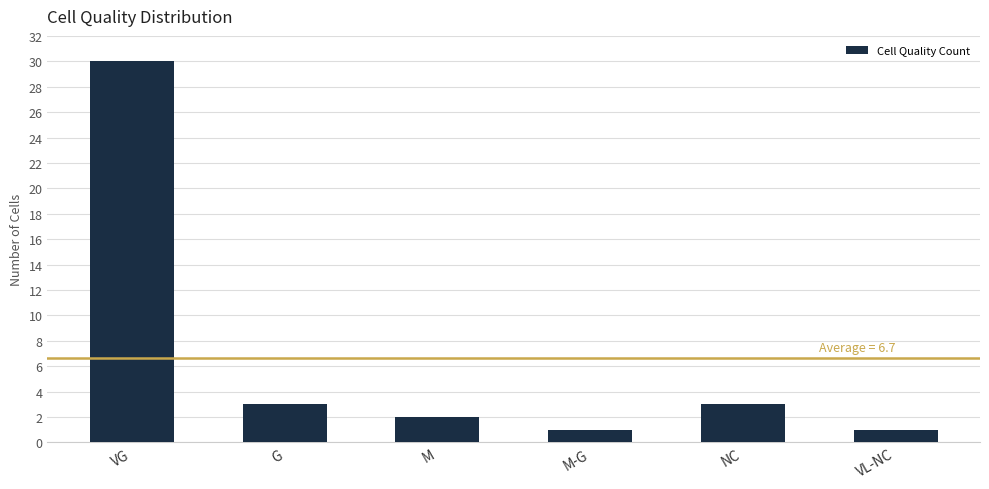

Read the value at NC, to the nearest 5.

5